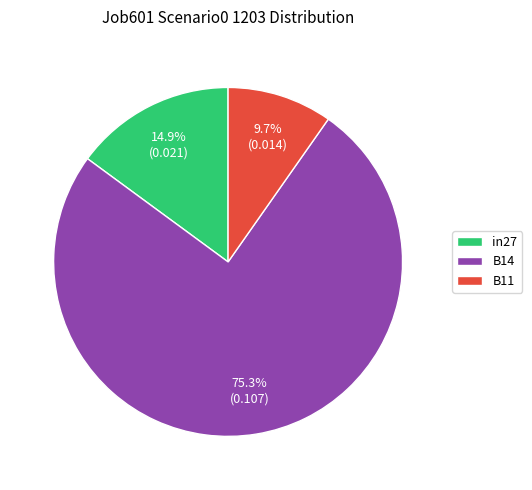

Between B14 and in27, which is larger?

B14